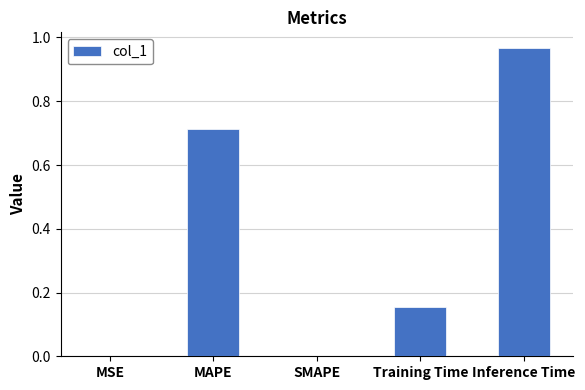

What is the sum of all values?

1.8